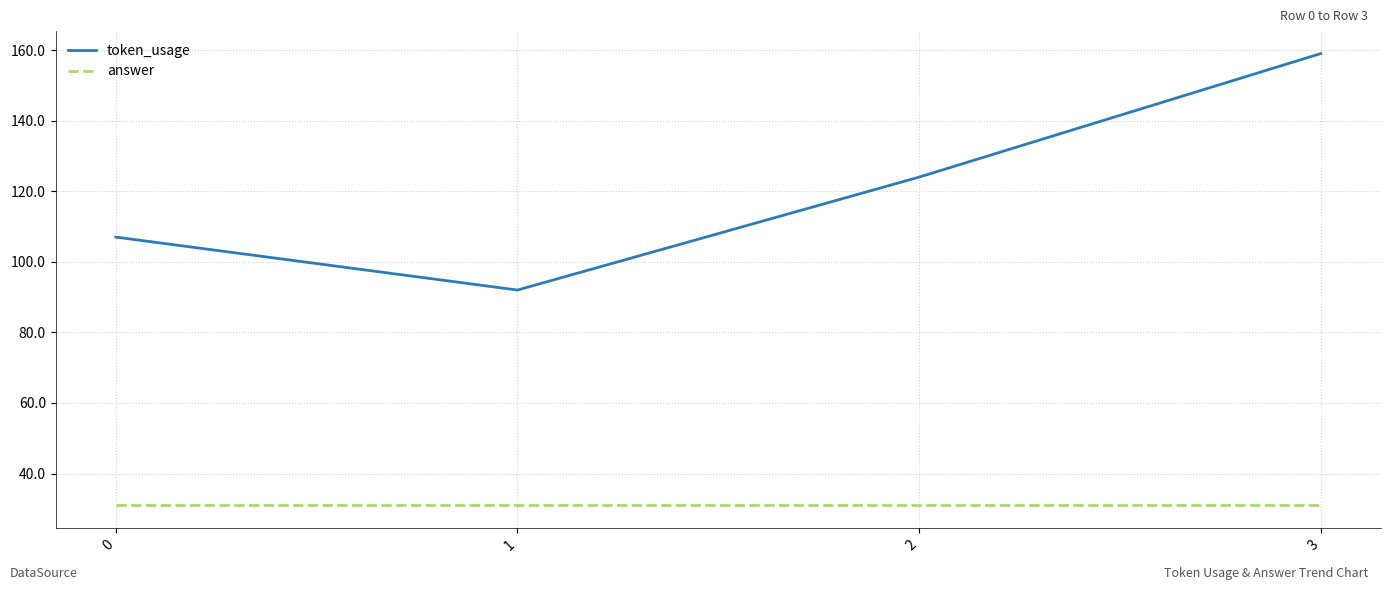

True or false: answer has a value of 31 at 3.

True